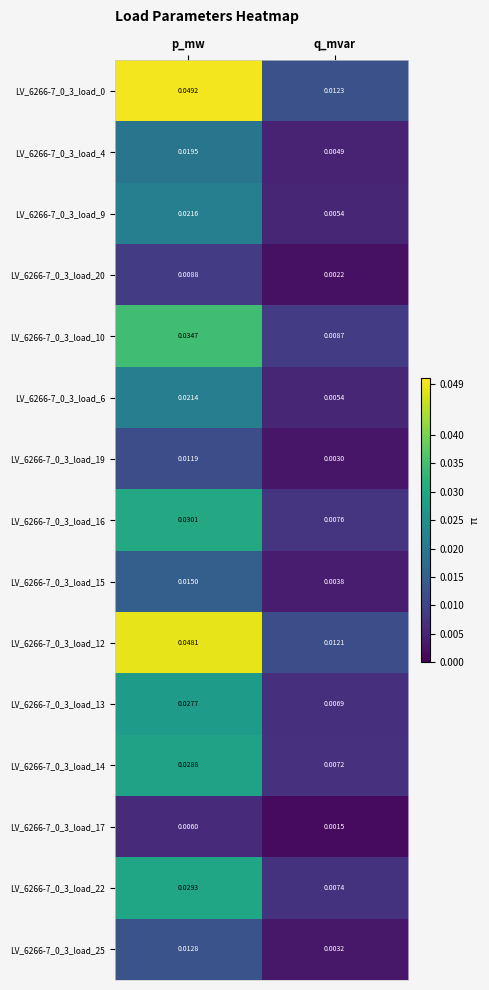

At which category is the sum across all series the highest?

p_mw